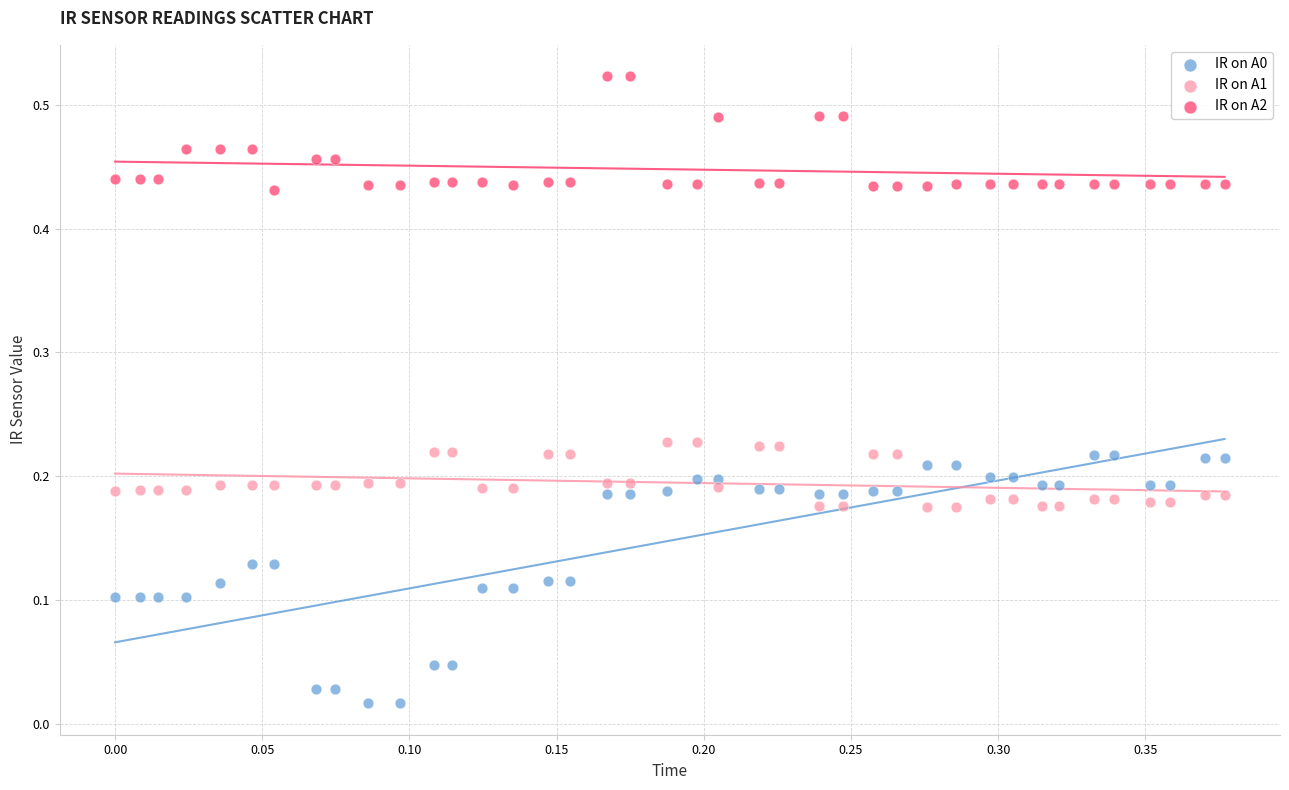

Which series reaches the maximum Y coordinate?

IR on A2